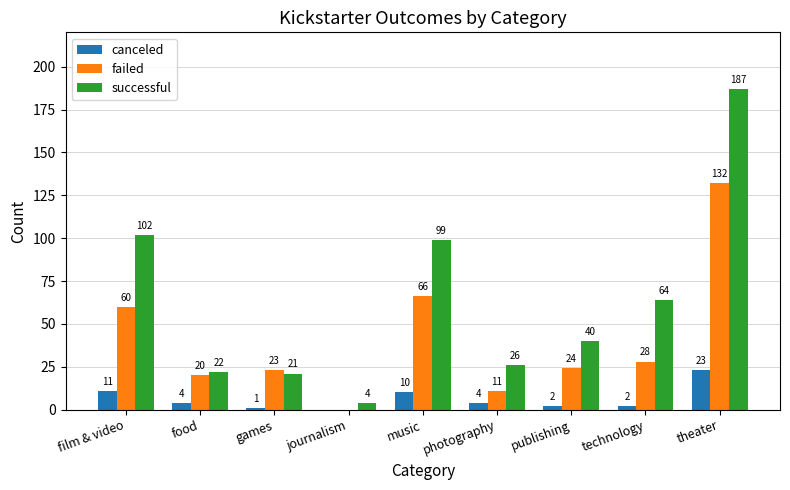

Is the value of failed at theater greater than the value of successful at photography?

Yes